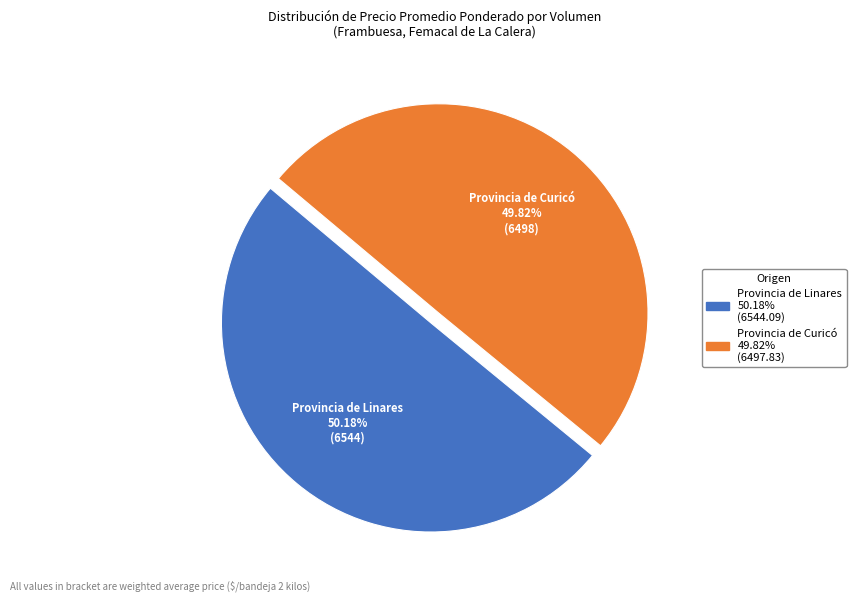

Count the number of slices in the pie.

2